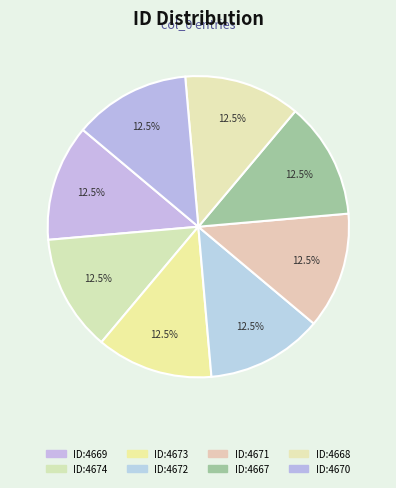

Rank the categories by value from highest to lowest.

1064674, 1064673, 1064672, 1064671, 1064670, 1064669, 1064668, 1064667